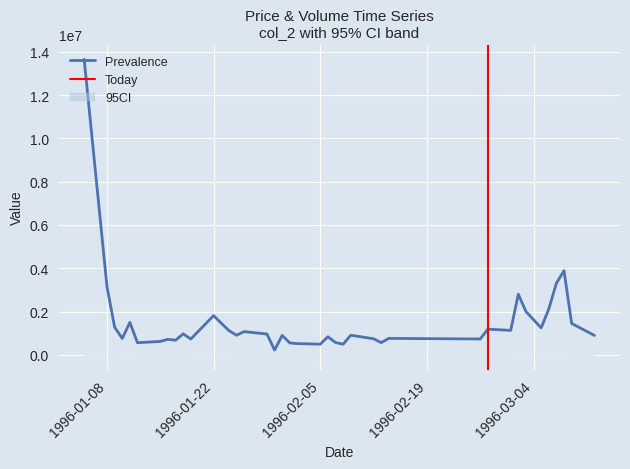

True or false: col_8 and col_2 cross at least once.

False